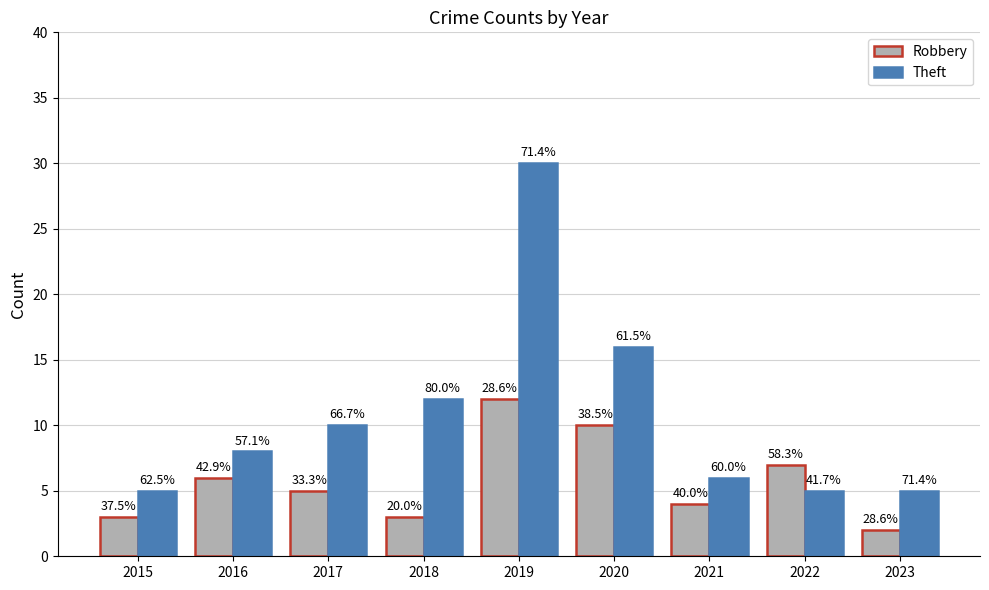

Read the Theft value at 2019, to the nearest 10.

30